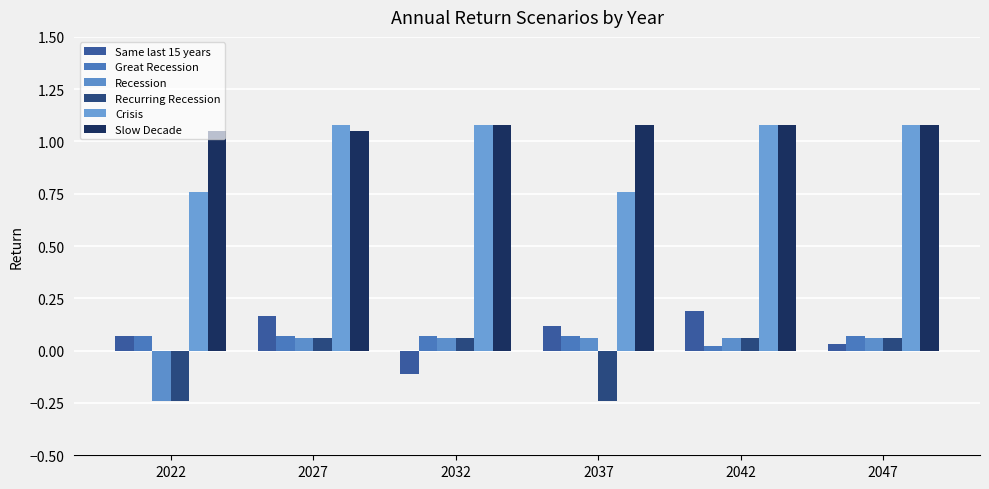

How many bars are there in total?

36